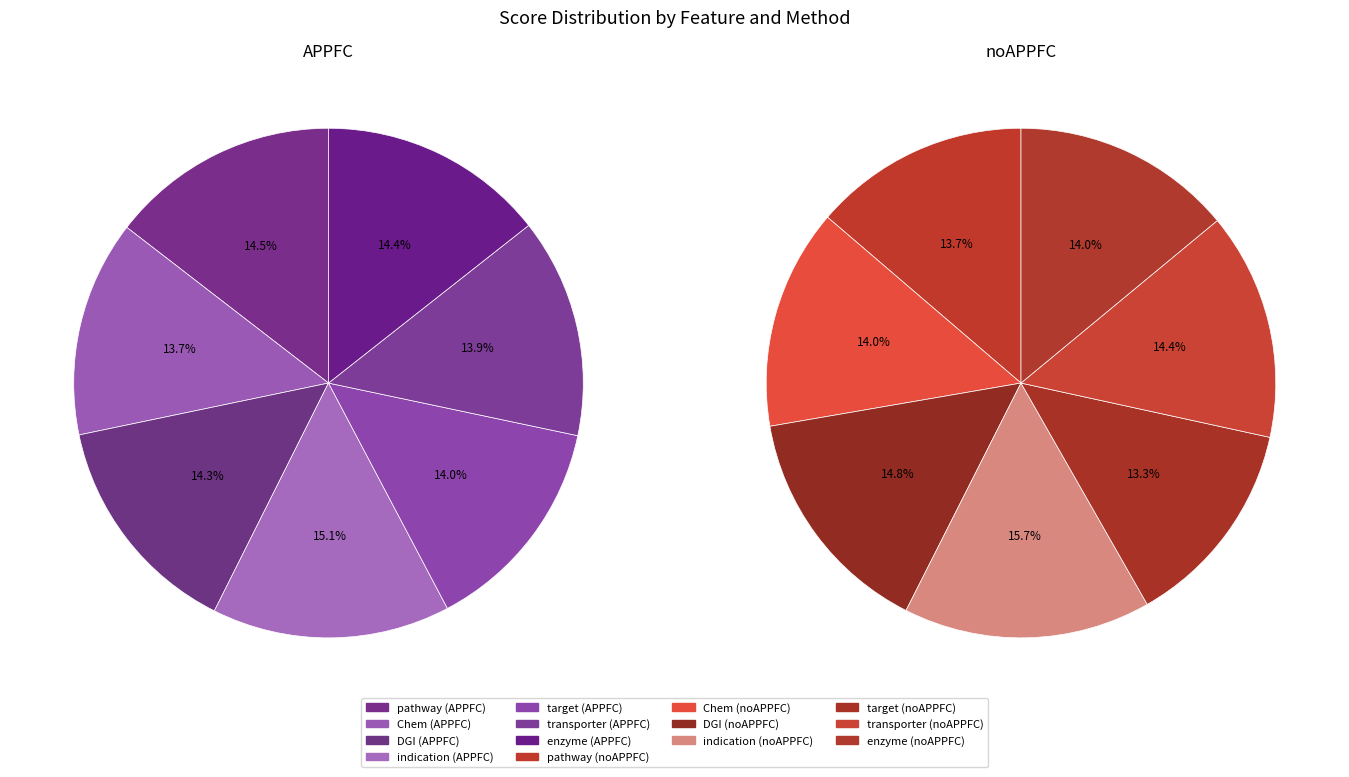

How many slices are in this pie chart?

7